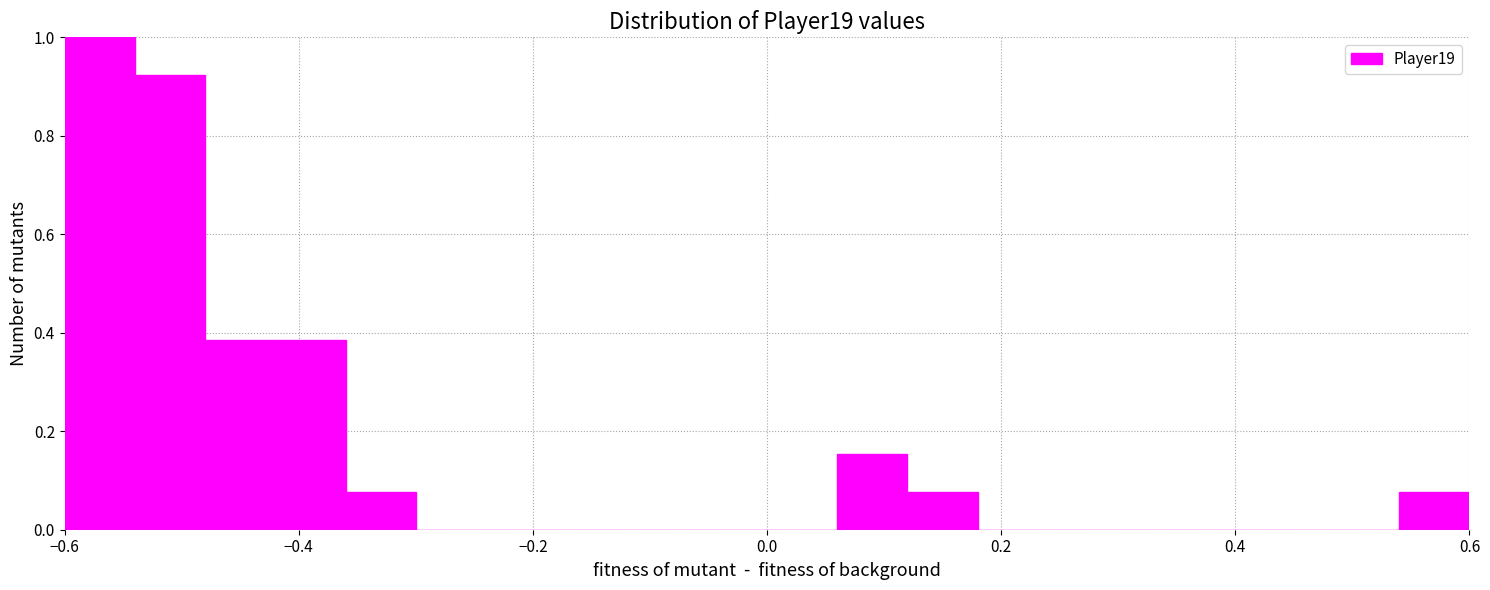

Around what value on the x-axis is the tallest bar? Give the approximate position of its centre, as read against the axis.

-0.56